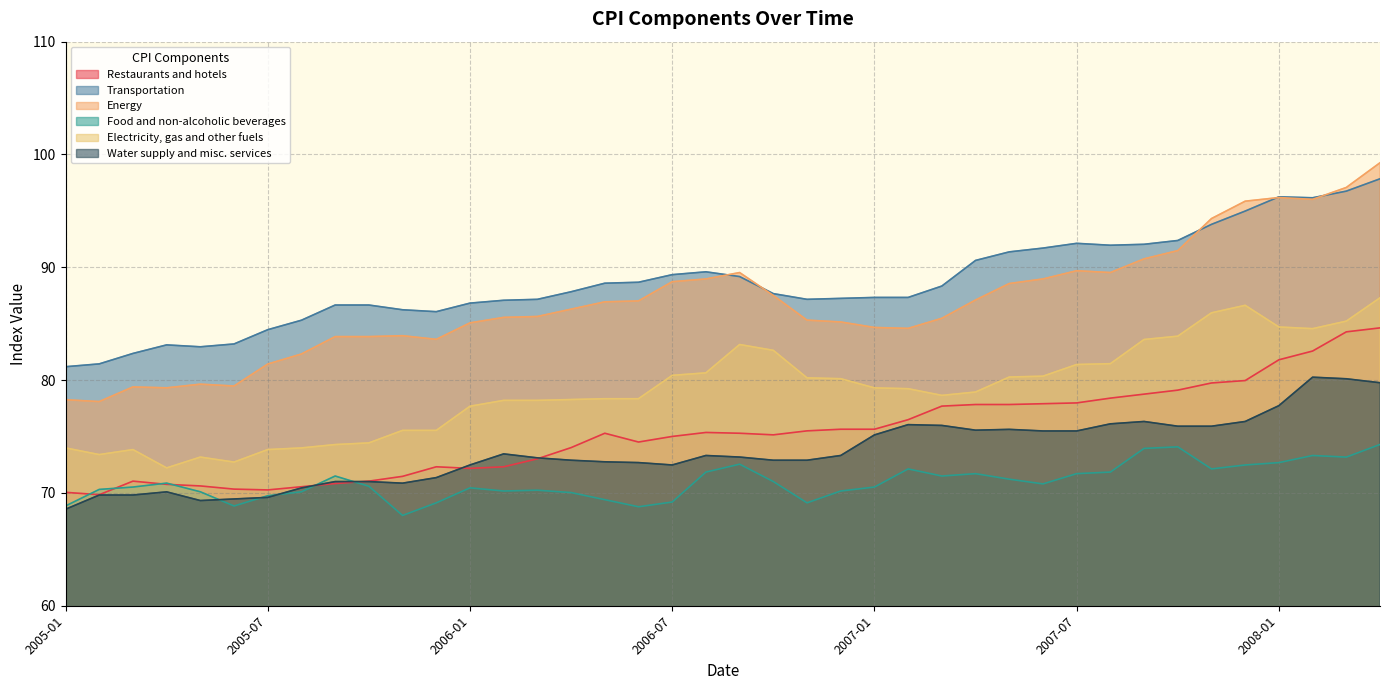

What is the smallest value displayed?

68.0